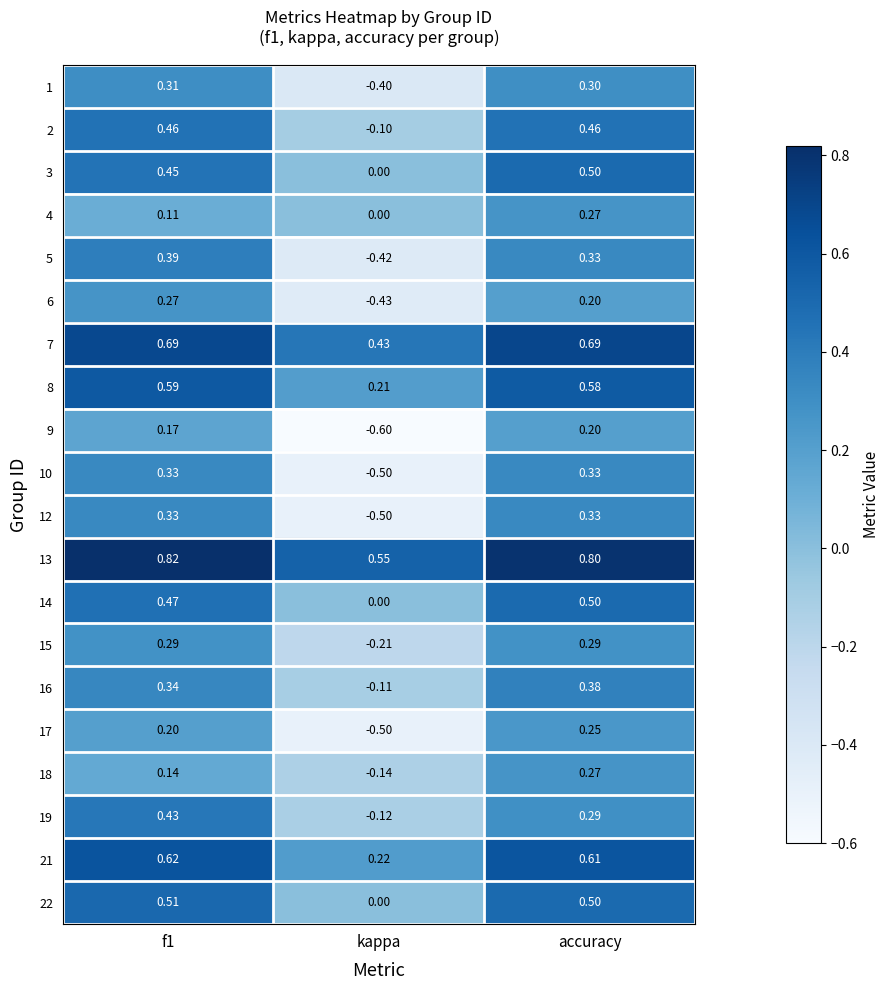

Which category has the lowest value in the 3 series?

kappa